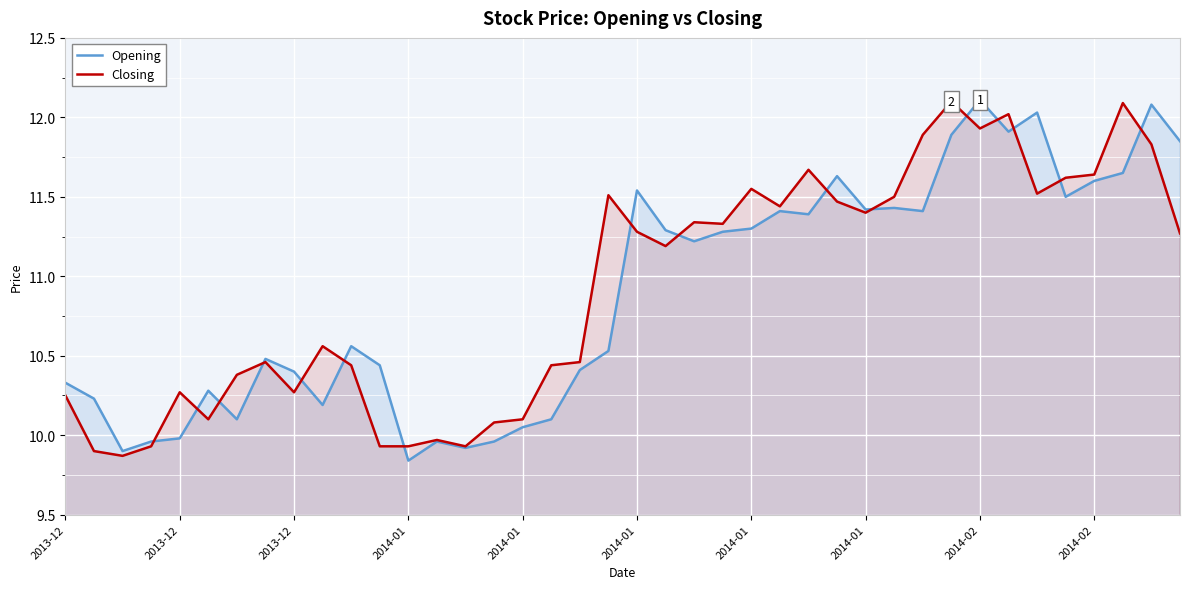

How many interior local valleys does the Closing series have?

10